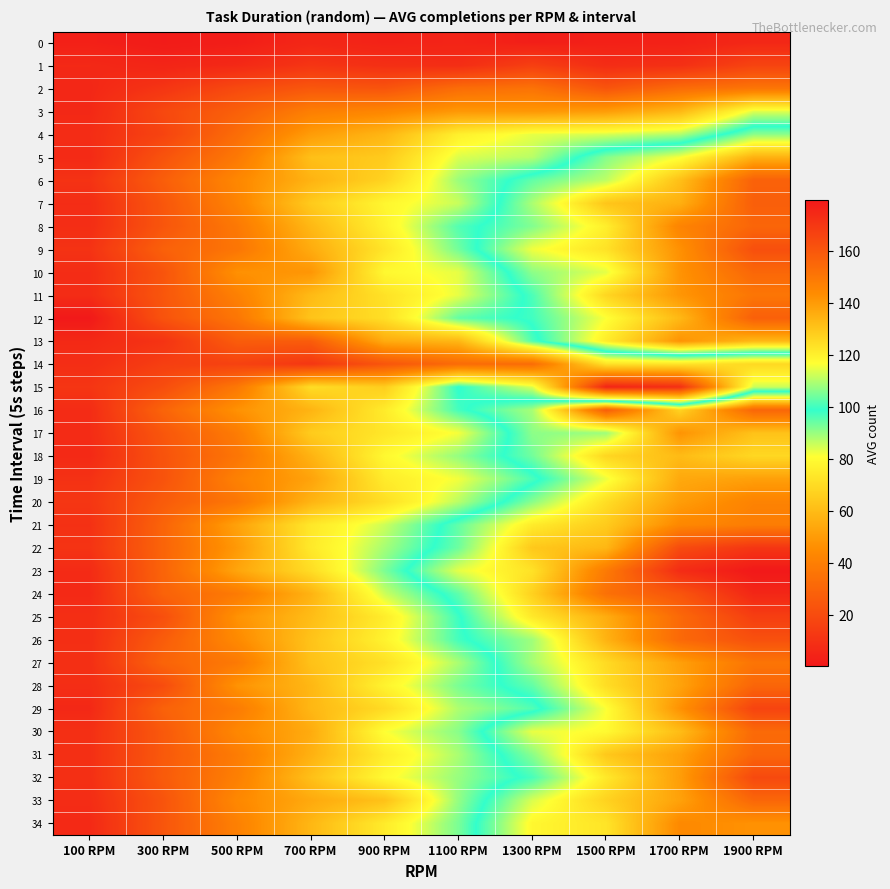

What is the smallest value displayed?

0.3